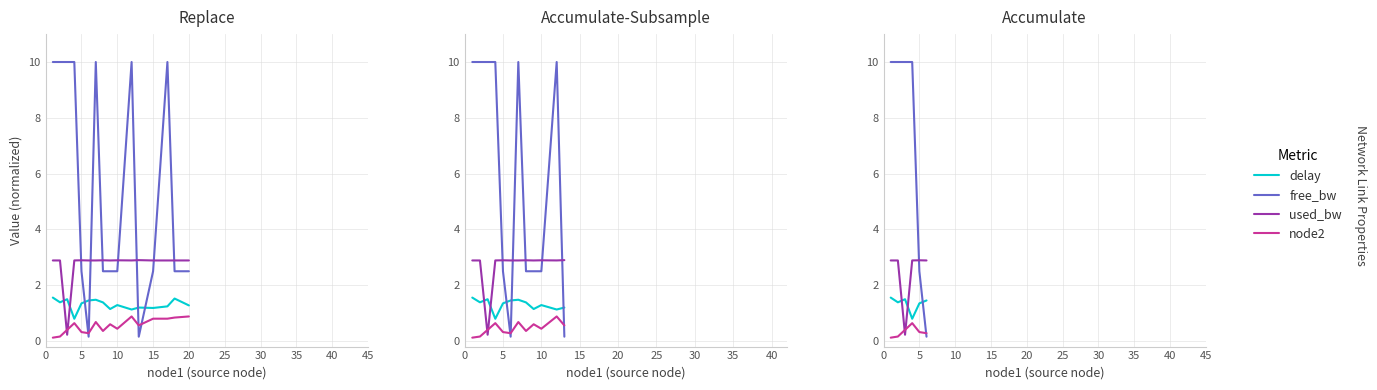

What is the highest value of the free_bw series?

10.0